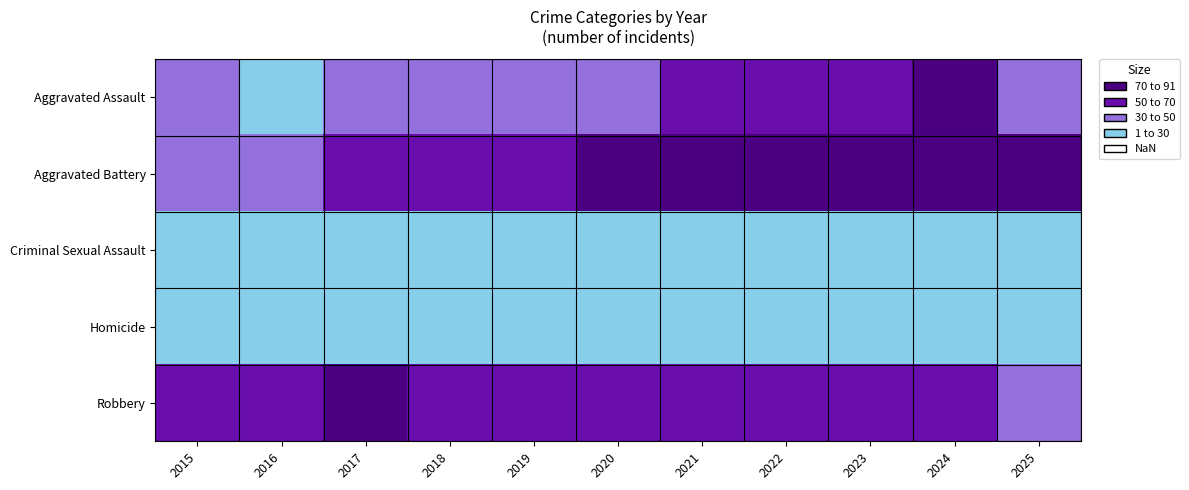

At which category is the sum across all series the highest?

2024